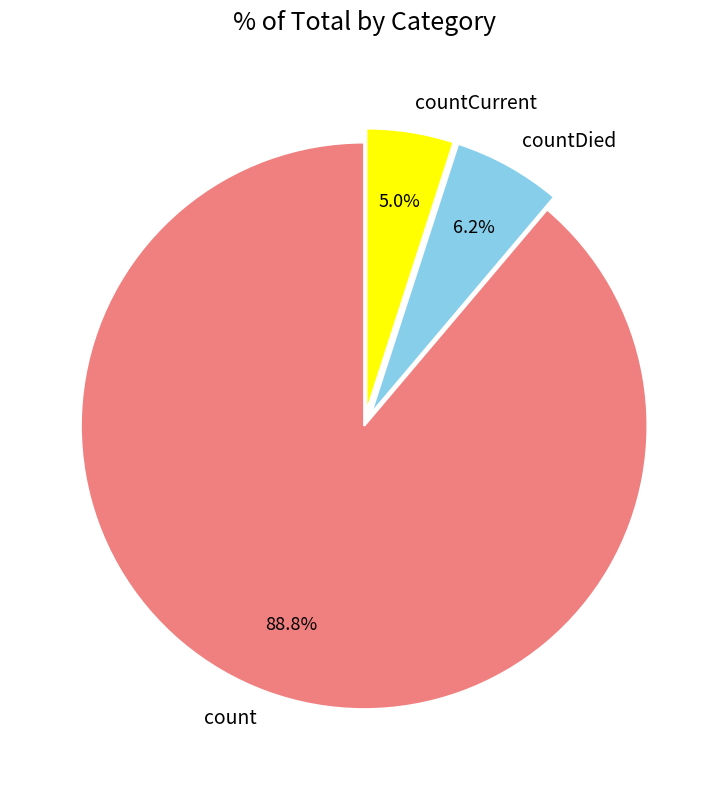

How many slices are in this pie chart?

3